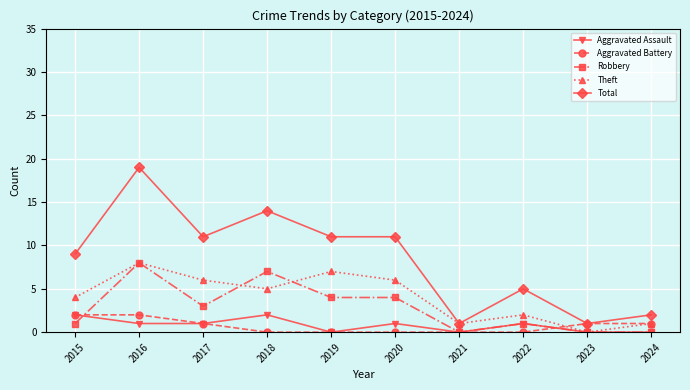

What is the value of the Theft point at the 10th from the left?

1